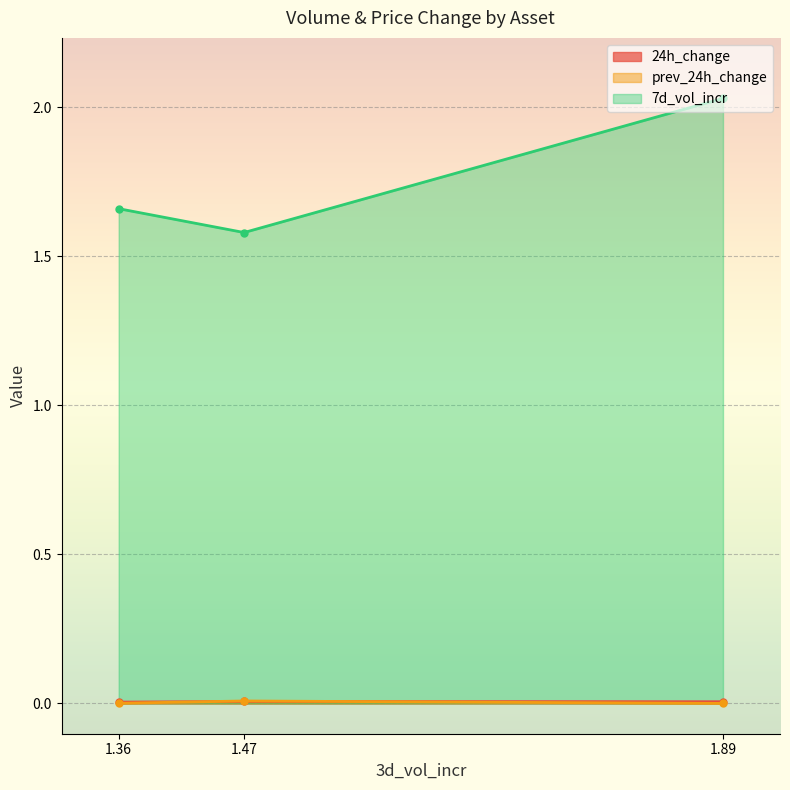

At how many categories does at least one series exceed 0?

3